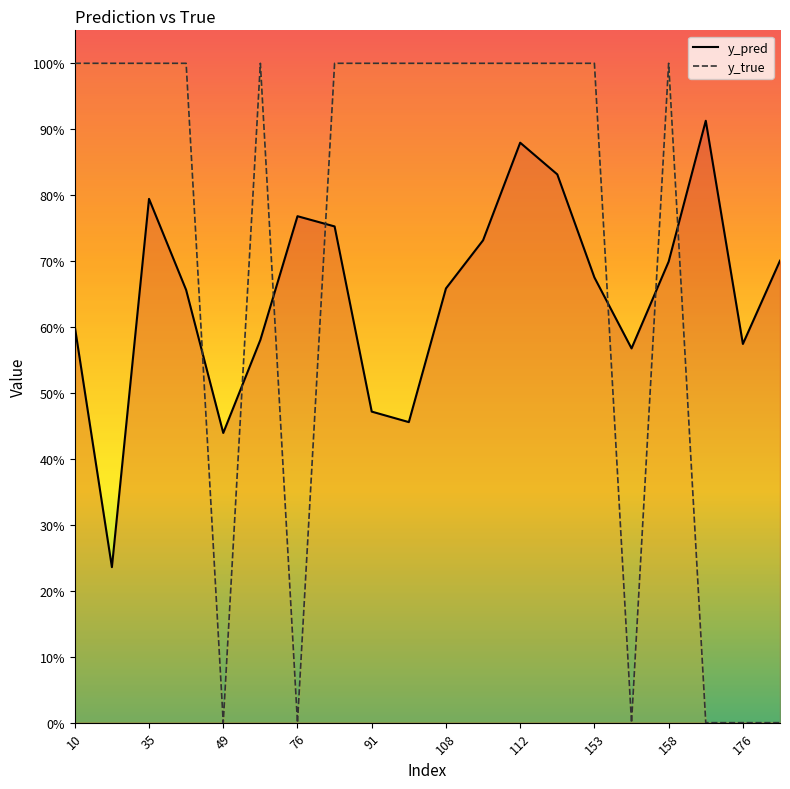

Count the number of data series in this chart.

2